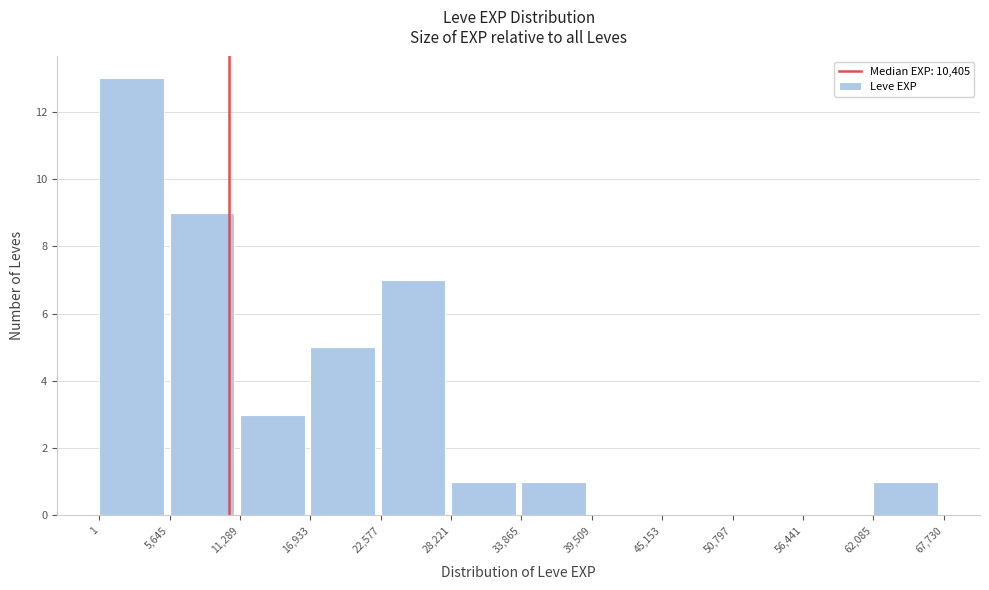

Reading left to right, list every bar in this chart as the range it spans on the x-axis followed by its height. The values are not printed on the chart, so give them approximately, as read against the axis.

1 to 5,645: 13
5,645 to 11,289: 9
11,289 to 16,933: 3
16,933 to 22,577: 5
22,577 to 28,221: 7
28,221 to 33,865: 1
33,865 to 39,509: 1
39,509 to 45,153: 0
45,153 to 50,797: 0
50,797 to 56,441: 0
56,441 to 62,085: 0
62,085 to 67,730: 1